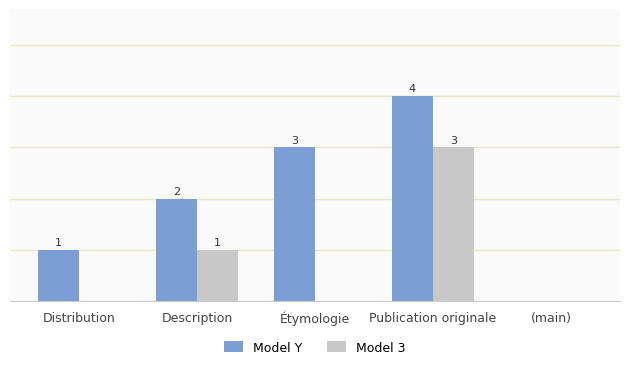

At which category is the sum across all series the highest?

Publication originale